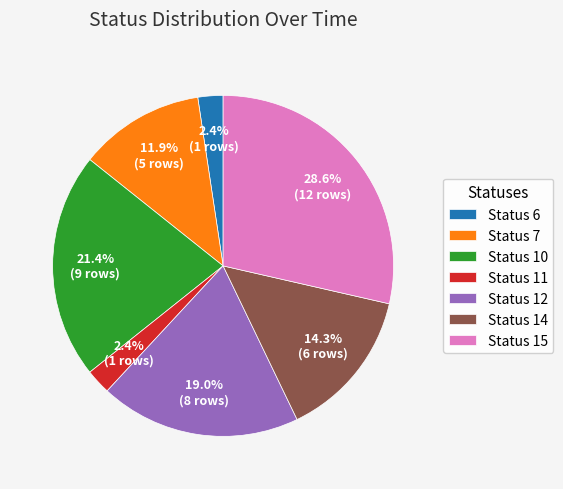

To the nearest percent, what is the difference between the largest and smallest slice percentages?

26%